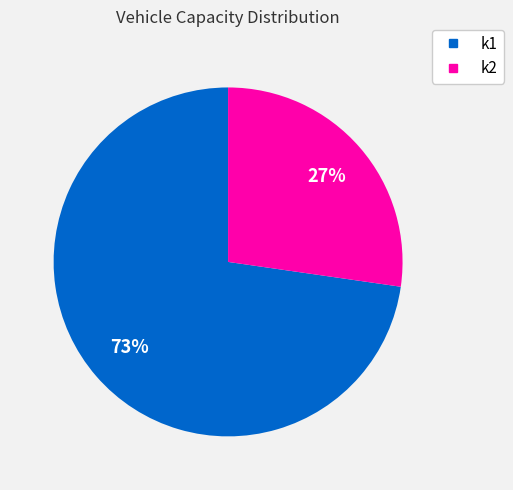

To the nearest percent, what is the combined percentage of k2 and k1?

100%